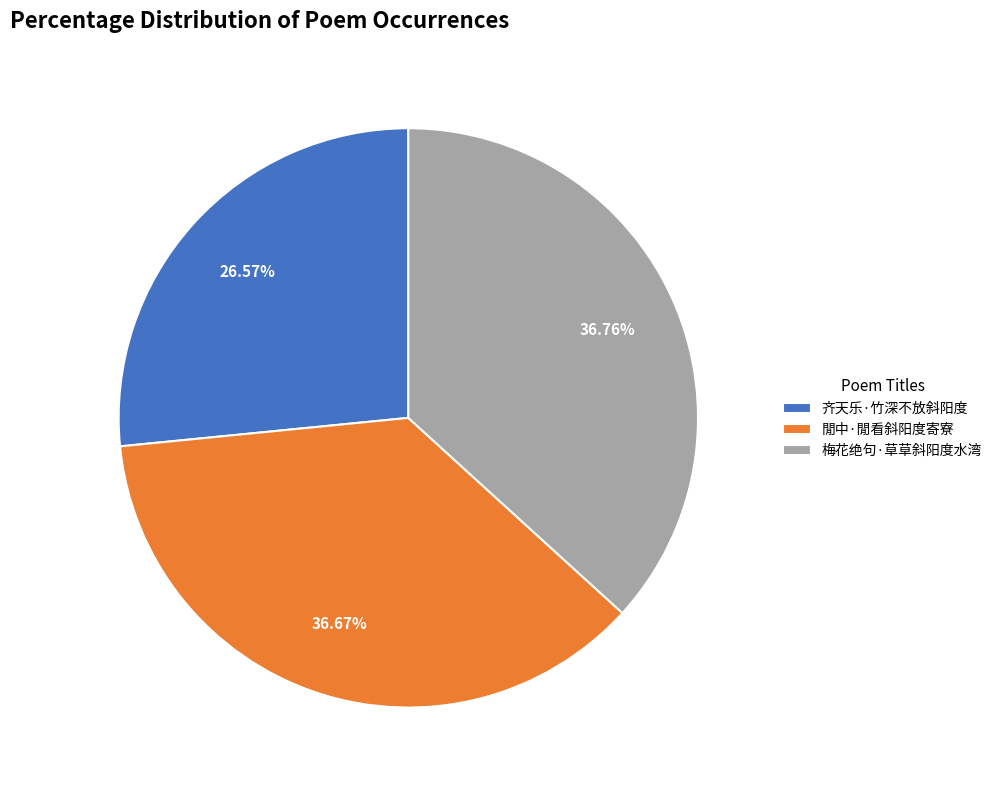

To the nearest percent, what is the average slice percentage?

33%